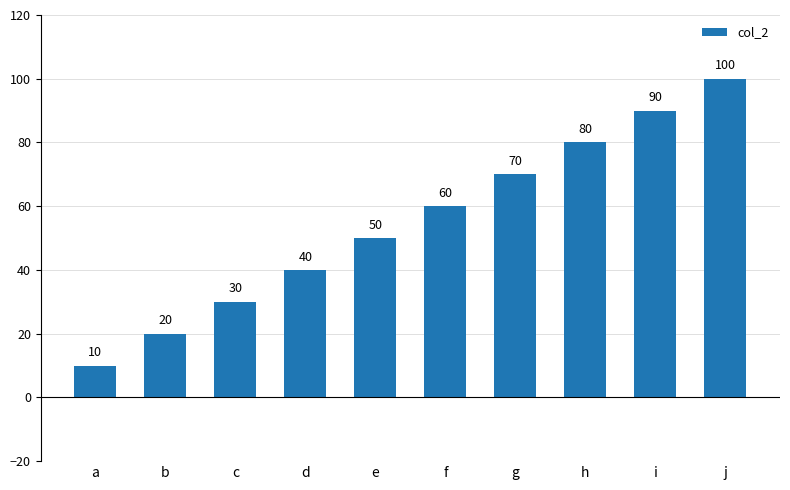

Approximately how many times larger is the value at i compared to j?

0.9